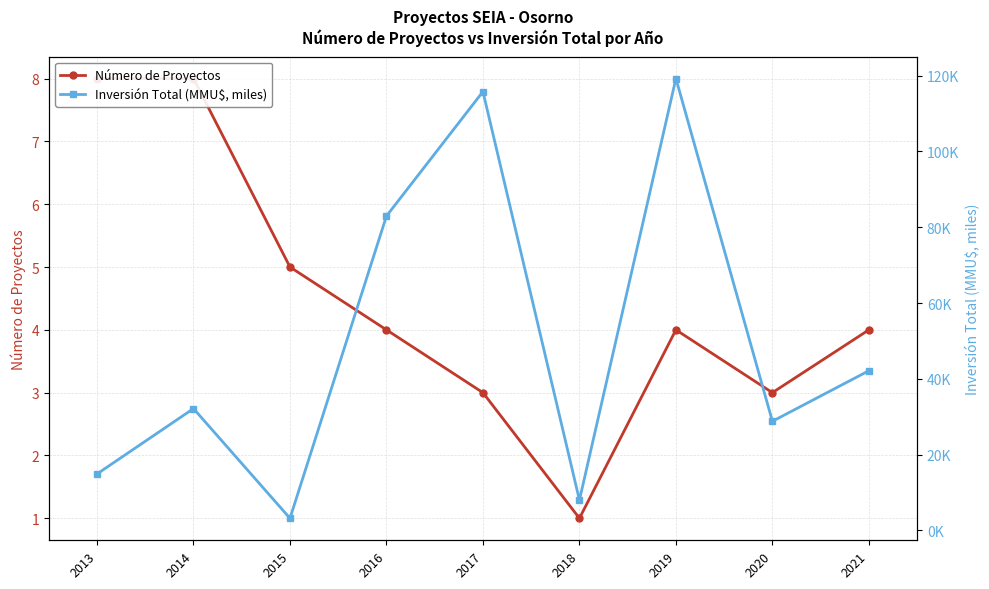

What is the difference between the Inversión Total (MMU$, miles) values at 2018 and 2020?

20.8